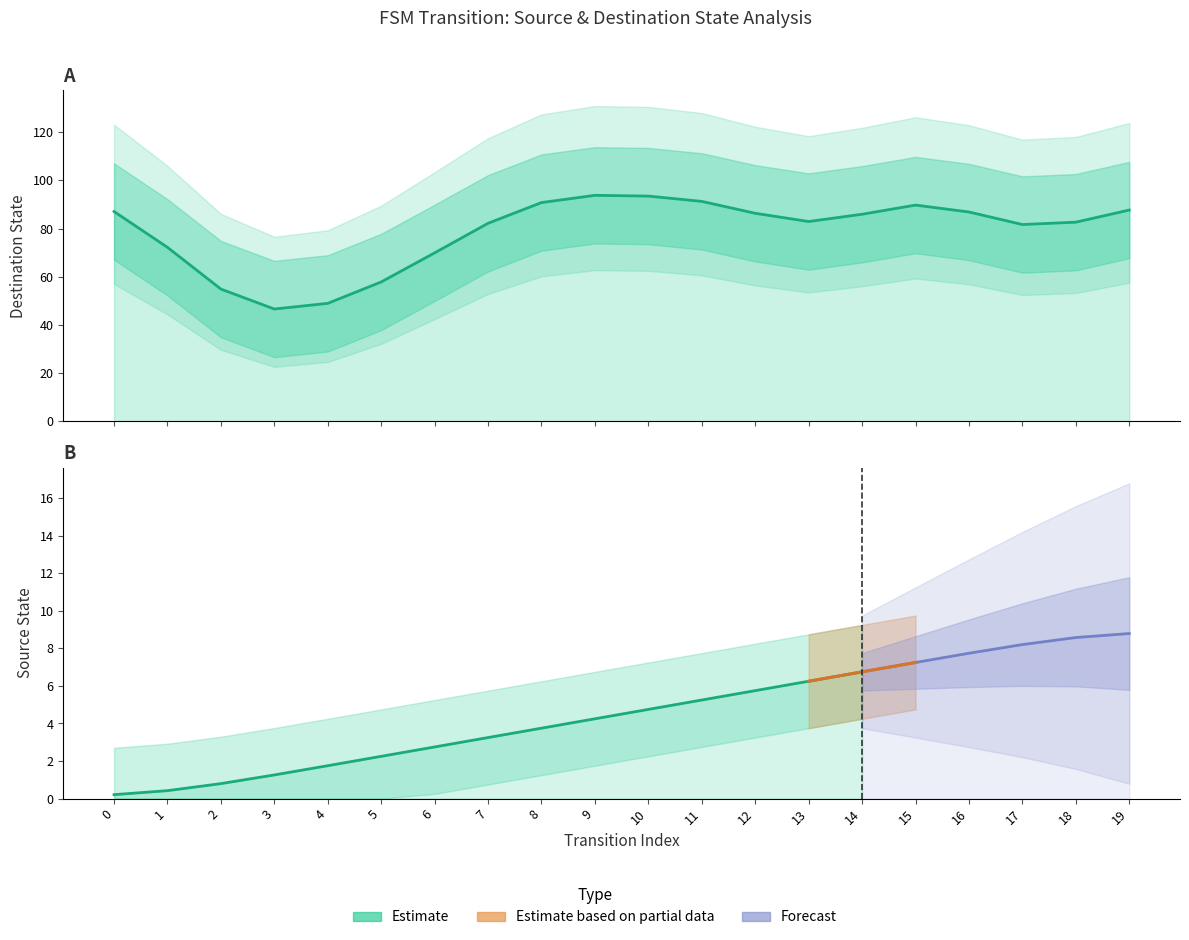

Which series has the largest total across all categories?

destination_state